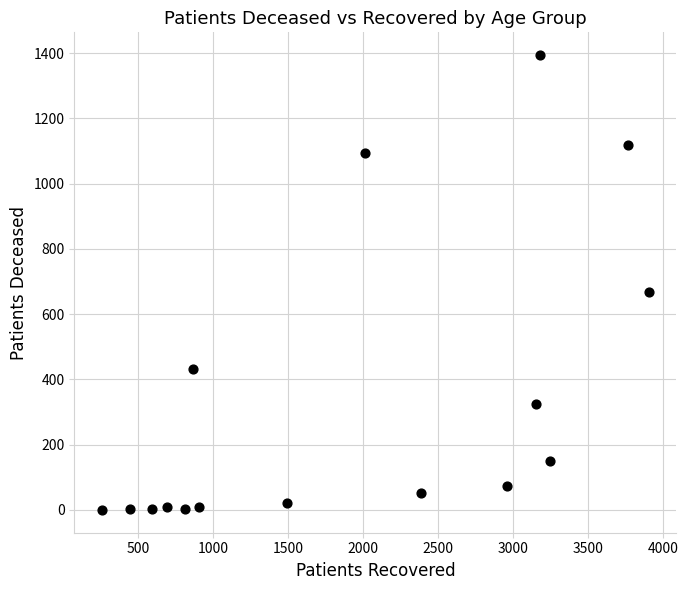

What is the range of Y values (max minus min)?

1394